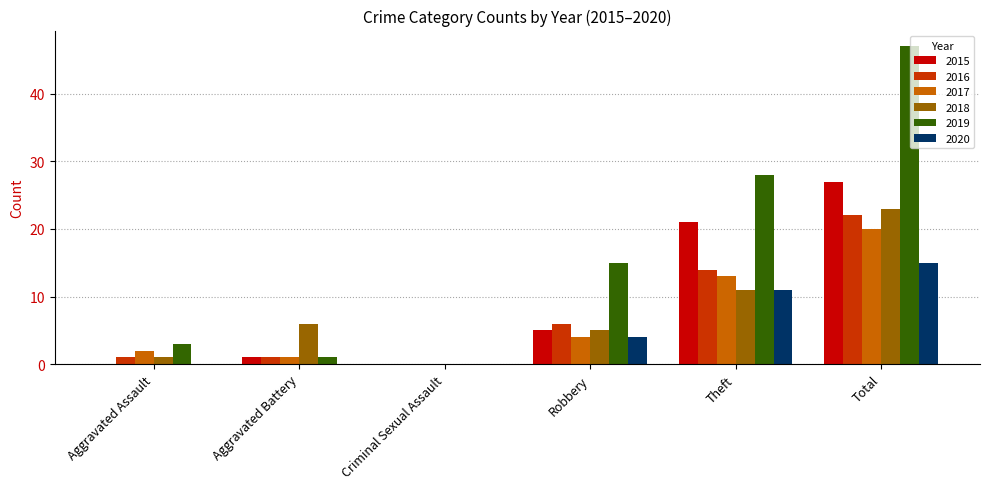

Does the chart contain stacked bars?

No